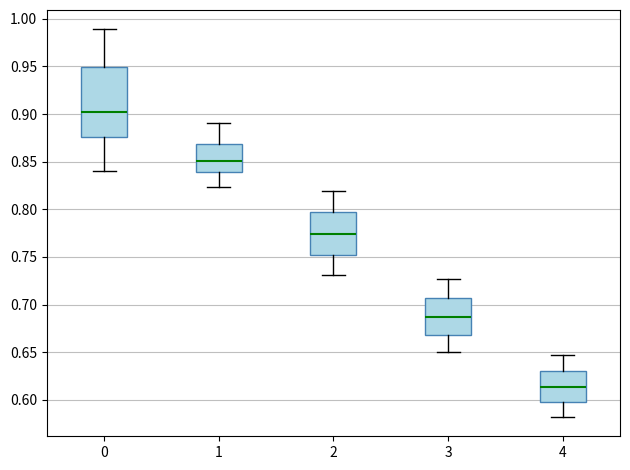

Reading left to right, transcribe this box plot: for each box, give where its median line is, the range the box spans, and where its two whiskers end, as read against the y-axis. The values are not printed on the chart, so give them approximately, as read against the axis.

0: median 0.900, box 0.875 to 0.950, whiskers 0.840 to 0.990
1: median 0.850, box 0.840 to 0.870, whiskers 0.825 to 0.890
2: median 0.775, box 0.750 to 0.795, whiskers 0.730 to 0.820
3: median 0.685, box 0.670 to 0.705, whiskers 0.650 to 0.725
4: median 0.615, box 0.600 to 0.630, whiskers 0.580 to 0.645